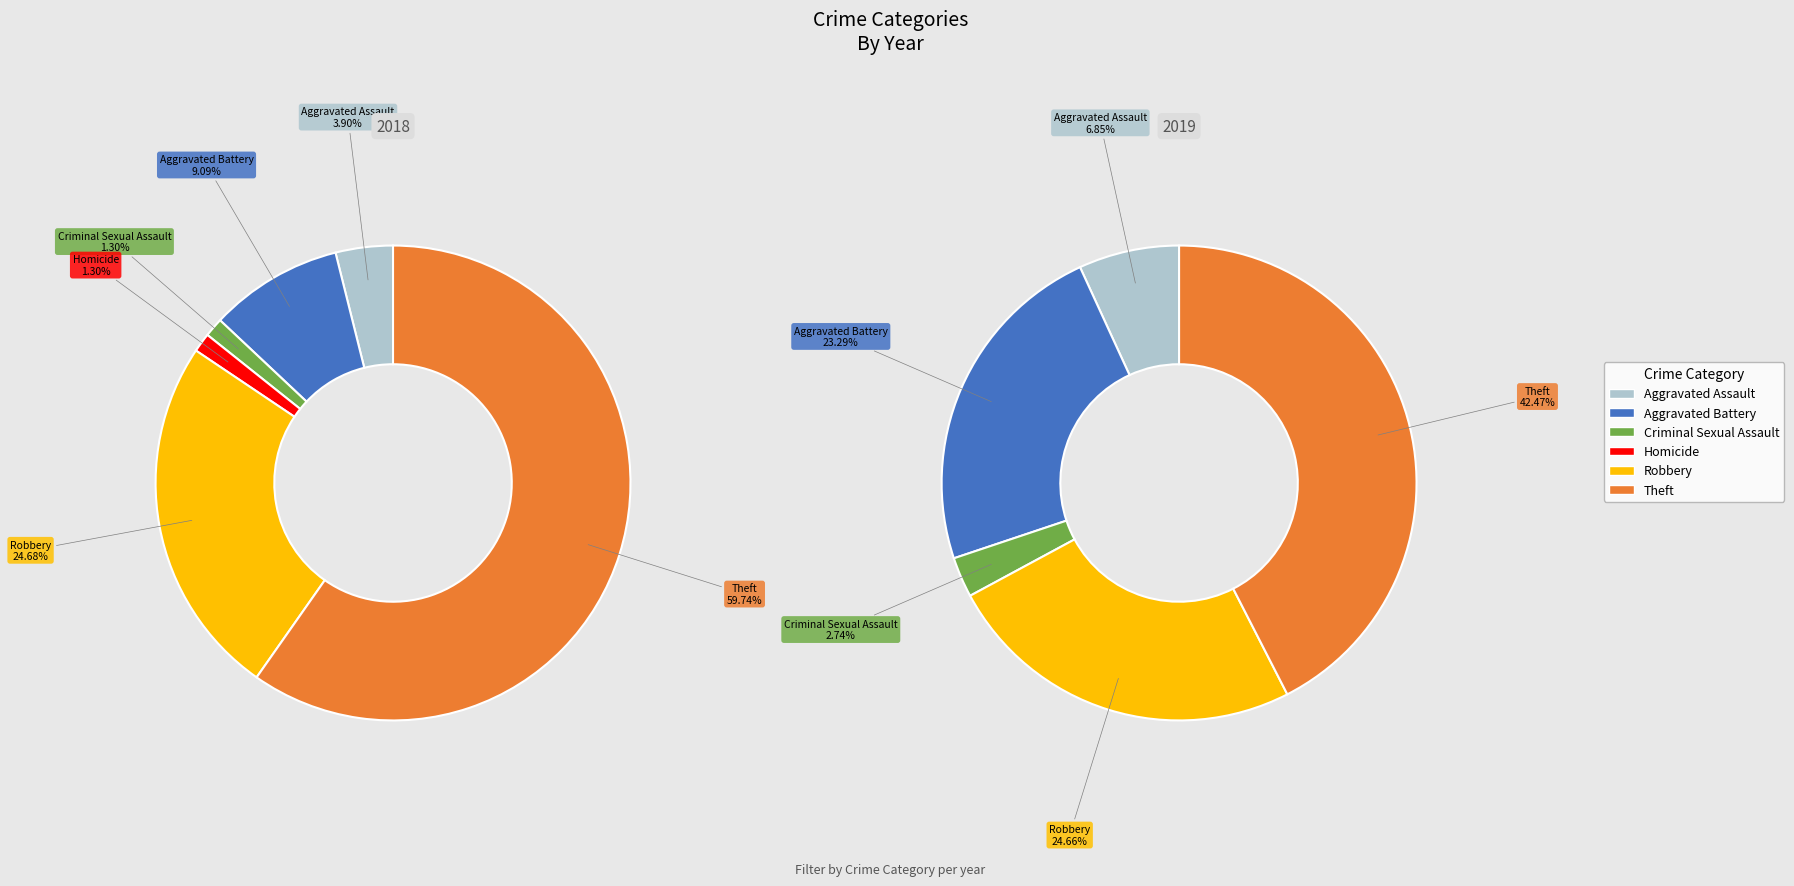

What is the ratio of the value at Robbery to the value at Theft?

0.6